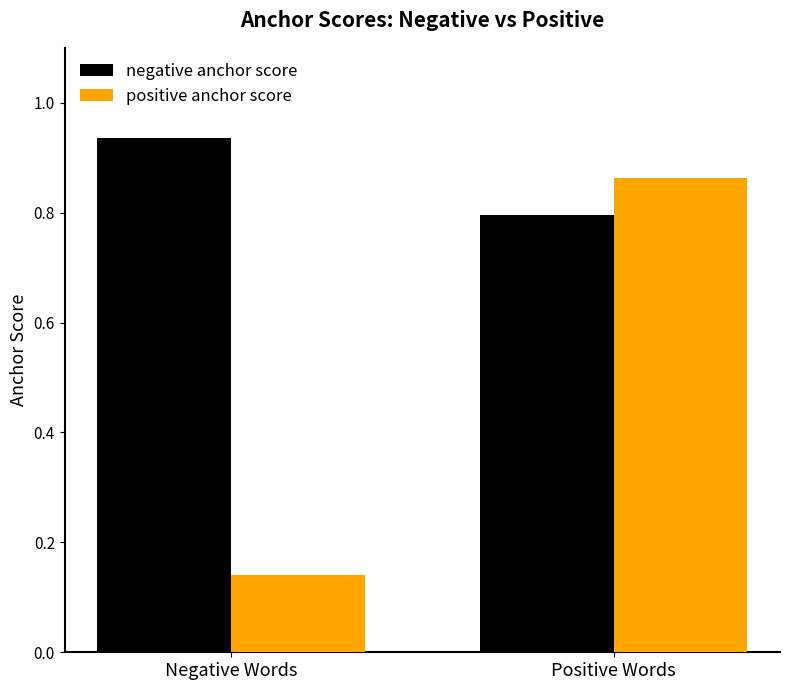

What is the approximate value of negative anchor score at Positive Words?

0.8